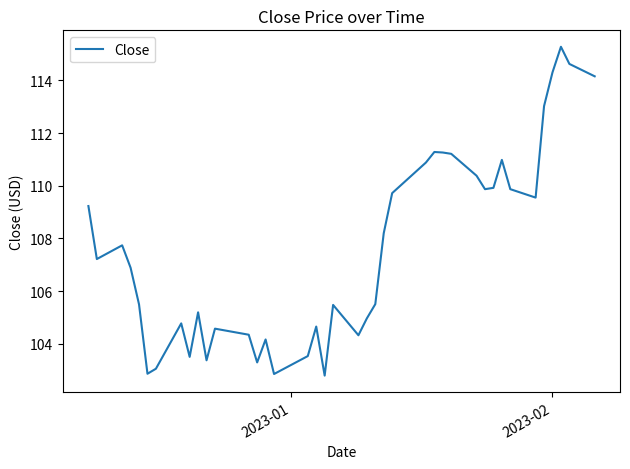

What is the difference between the maximum and minimum values?

12.5